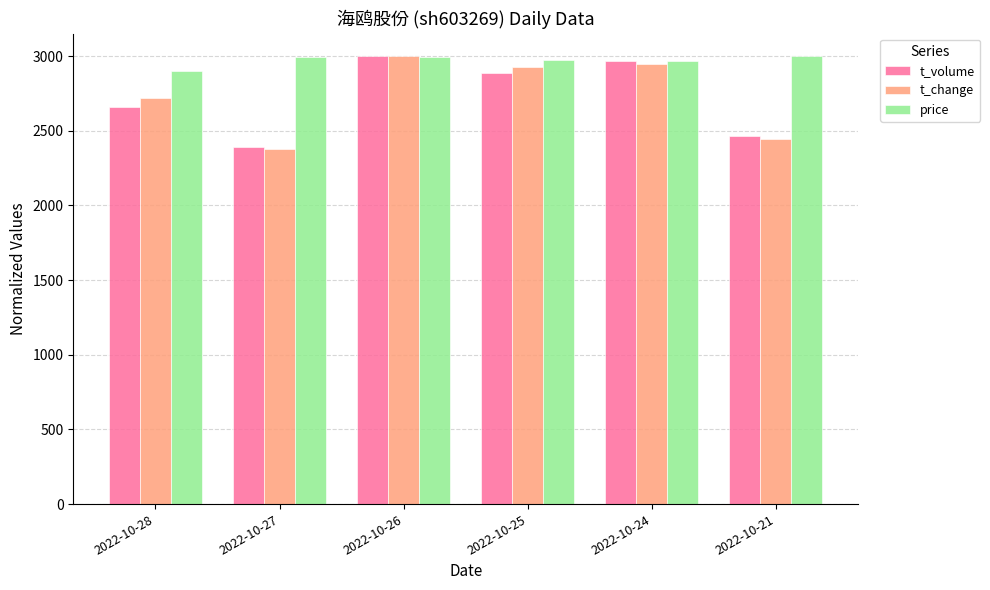

True or false: price has a value of 2971.3 at 2022-10-25.

True